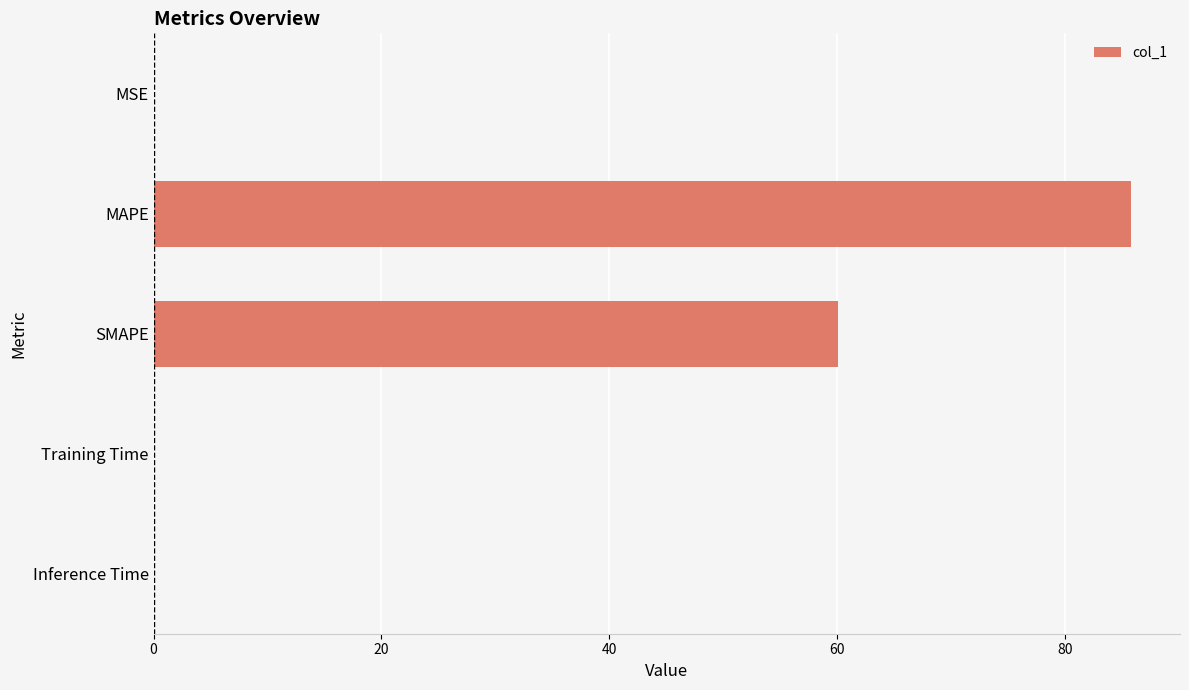

At which category does the chart reach its peak across all series?

MAPE